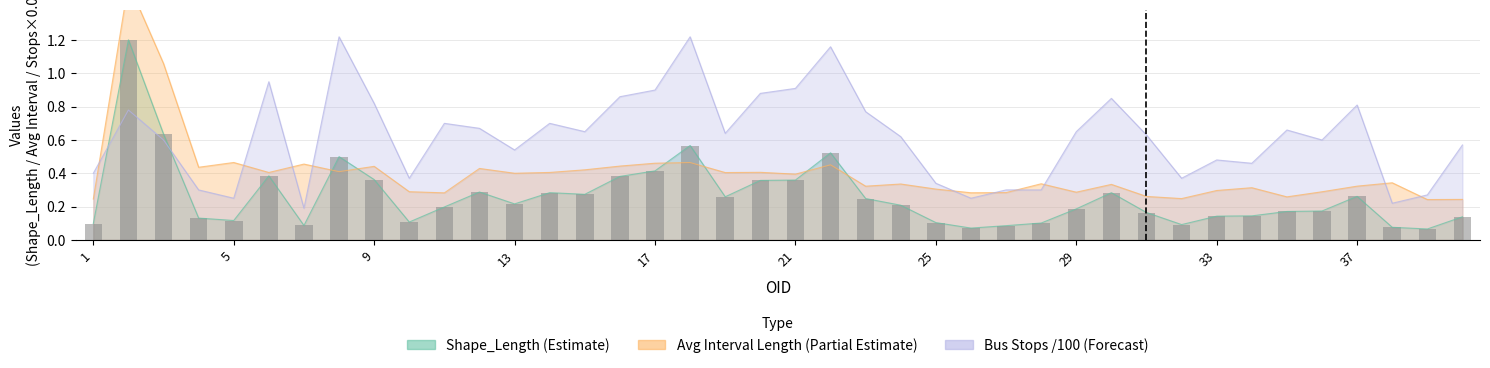

Which category has the lowest value in the Avg_Interval_Length series?

39